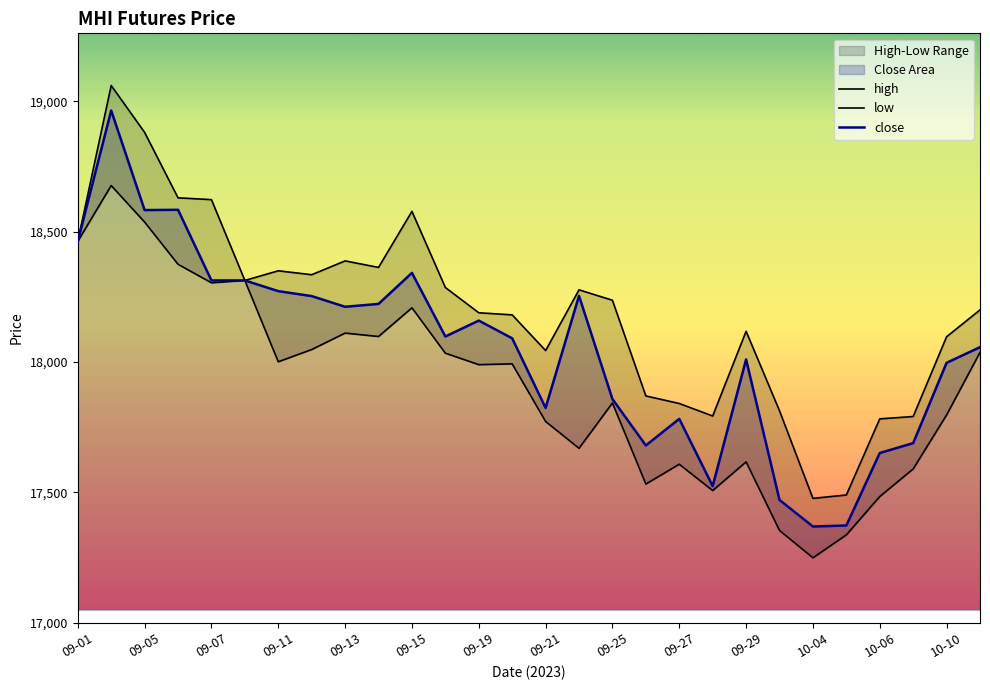

What is the average value of the high series?

18195